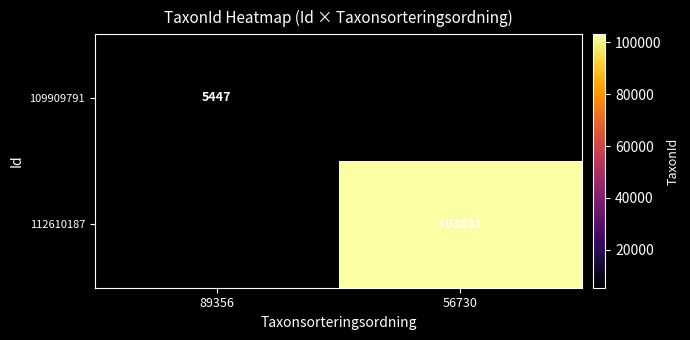

At how many categories does at least one series exceed 84610?

1